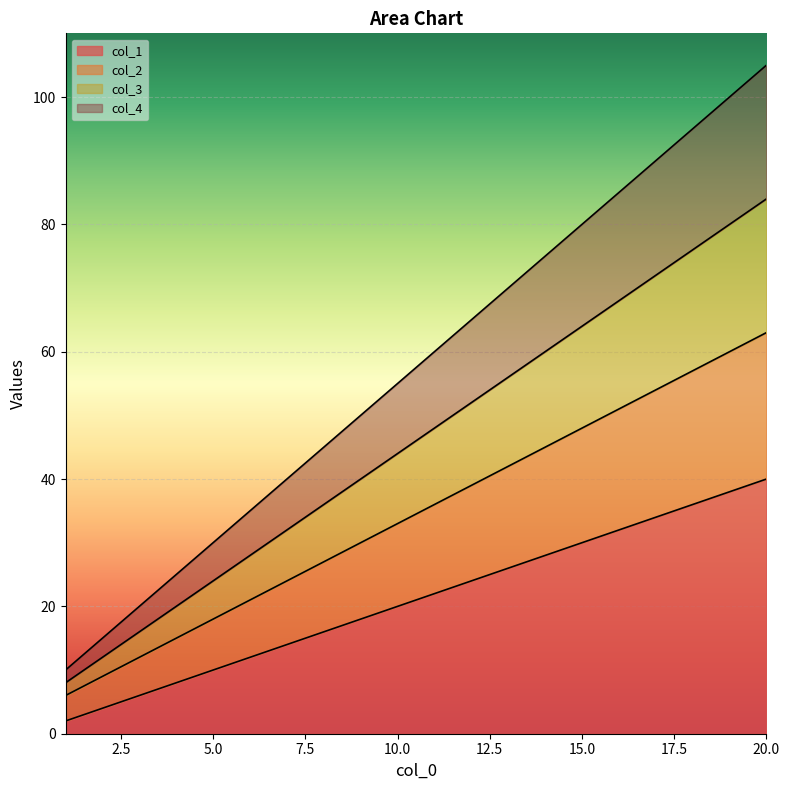

True or false: col_3 and col_4 intersect in this chart.

False